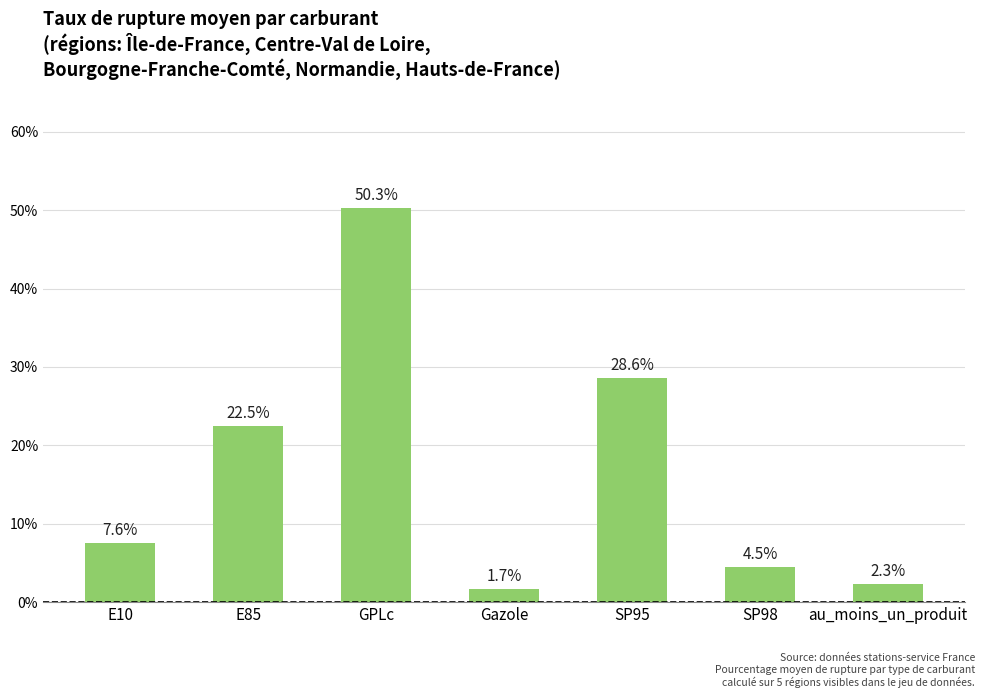

What is the maximum value shown in the chart?

50.3